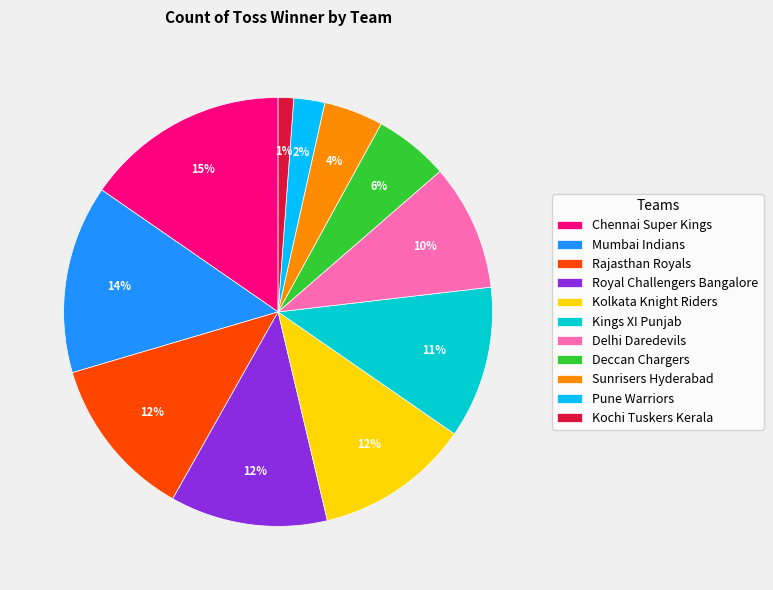

Is the sum of Mumbai Indians and Kochi Tuskers Kerala greater than half?

No